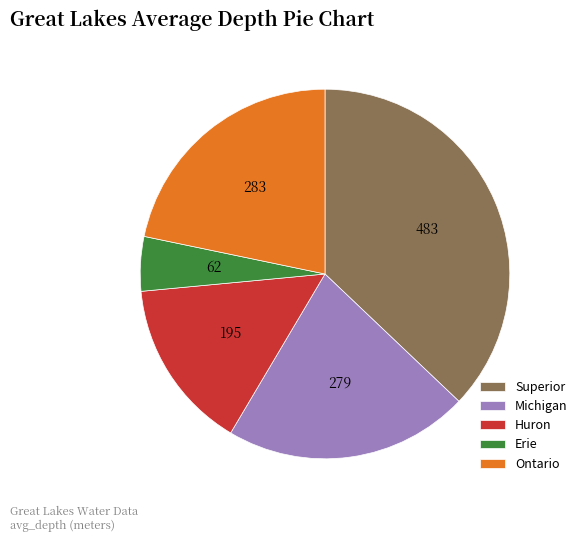

Combined, do Michigan and Ontario account for over 50%?

No